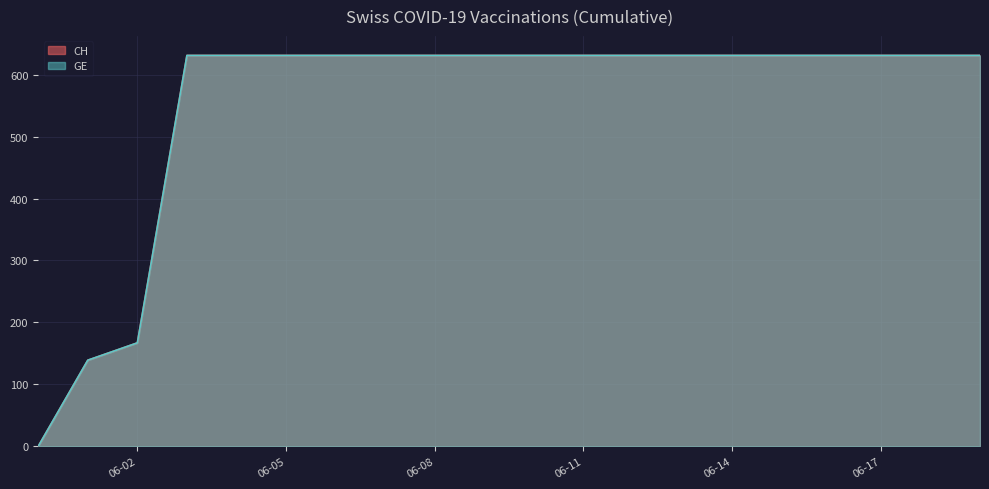

True or false: CH has a value of 631 at 2020-06-03.

True